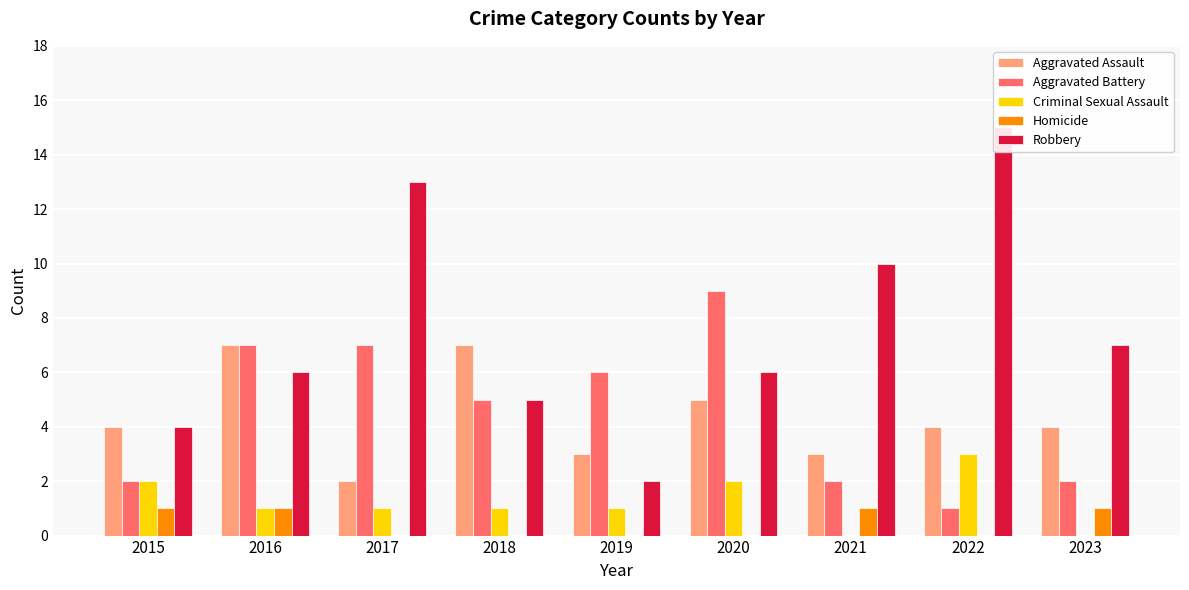

At which category is the sum across all series the highest?

2017